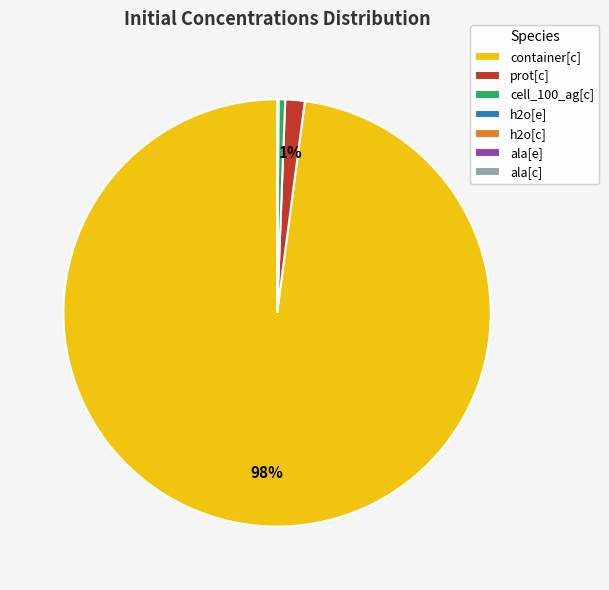

To the nearest percent, what percentage of the pie is cell_100_ag[c]?

1%